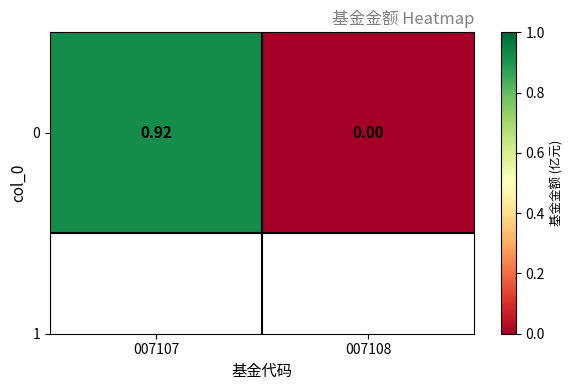

What is the change in value from 007107 to 007108?

-0.9